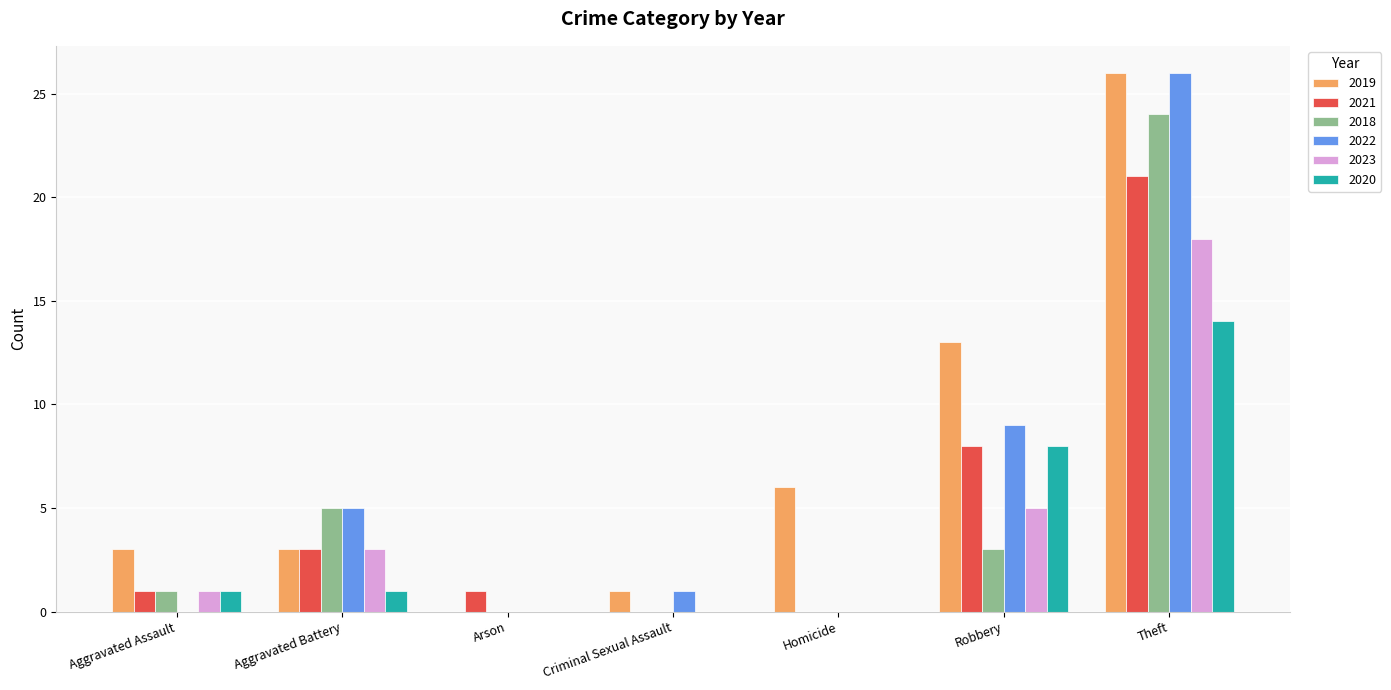

What is the sum of the 2022 values at Aggravated Assault and Aggravated Battery?

5